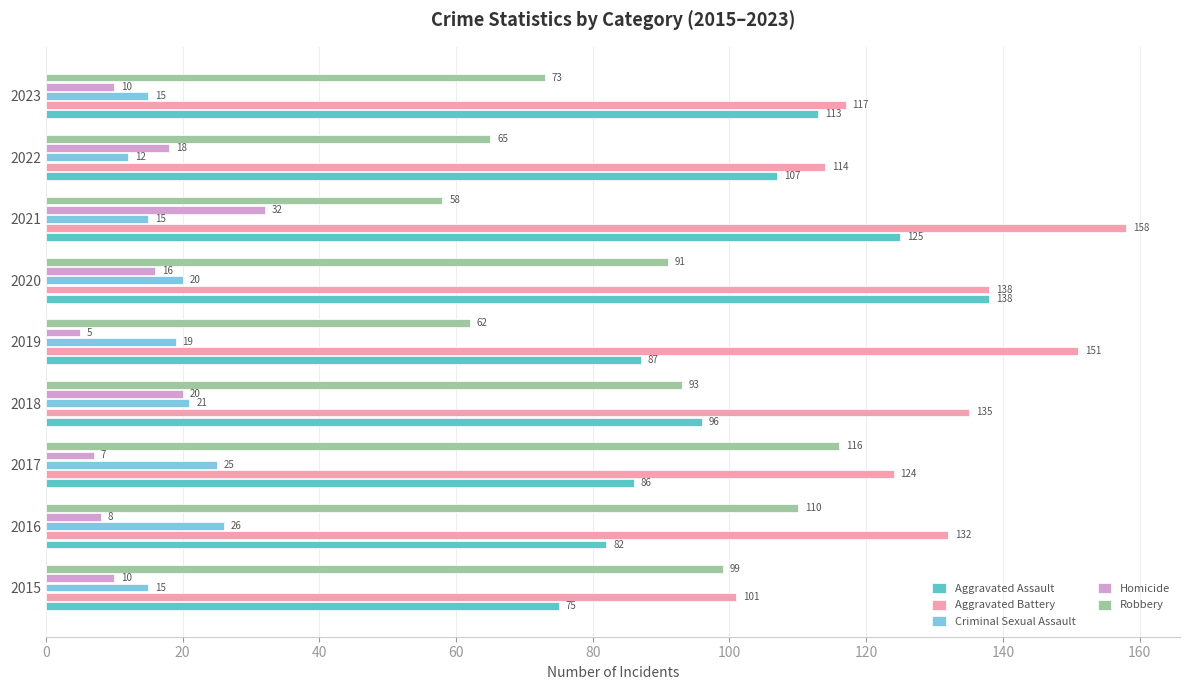

Rank the series at 2018 from highest to lowest value.

Aggravated Battery, Aggravated Assault, Robbery, Criminal Sexual Assault, Homicide